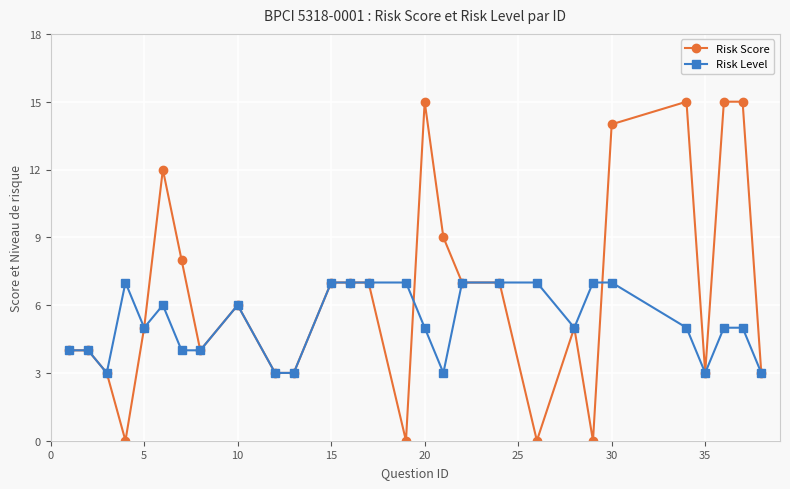

List the series in order of their peak value, highest first.

Risk Score, Risk Level